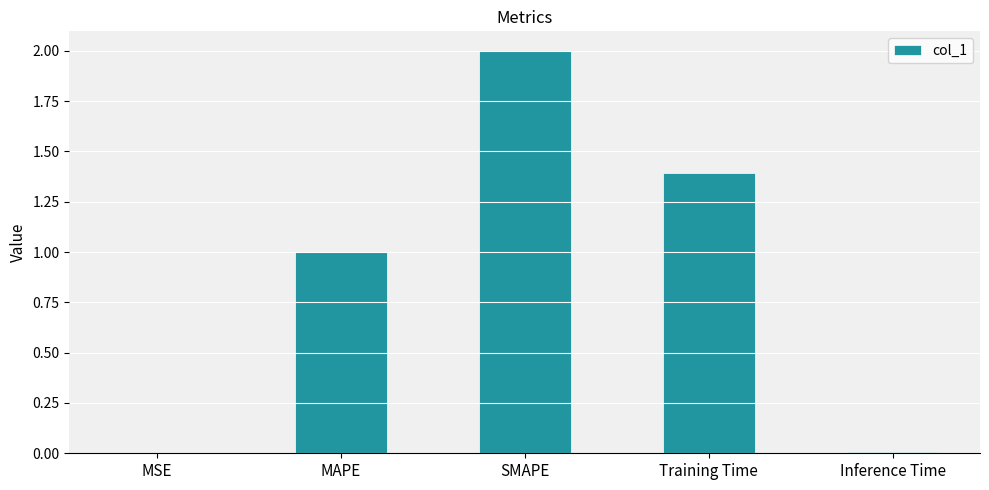

What is the sum of the values at SMAPE and Training Time?

3.4